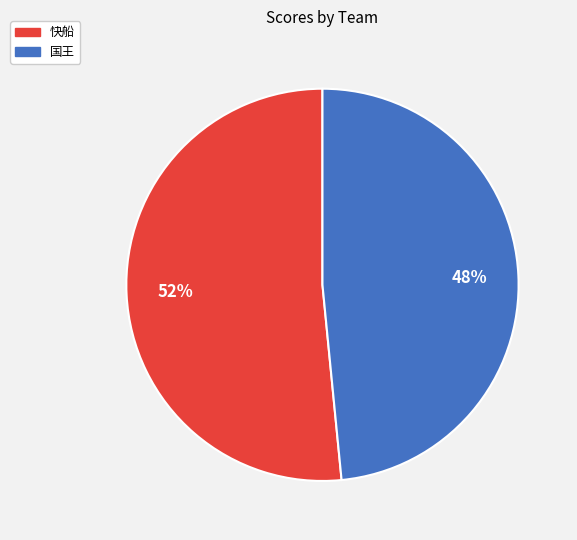

Which slice is the largest?

快船